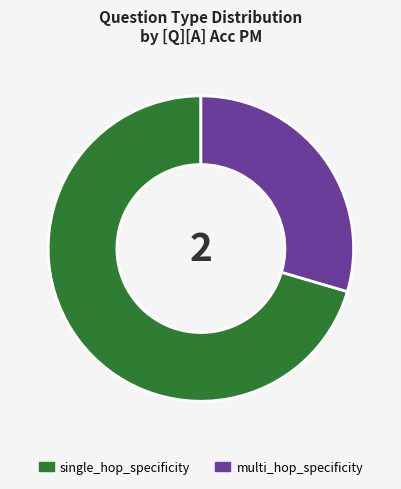

Does single_hop_specificity represent more than half of the total?

Yes